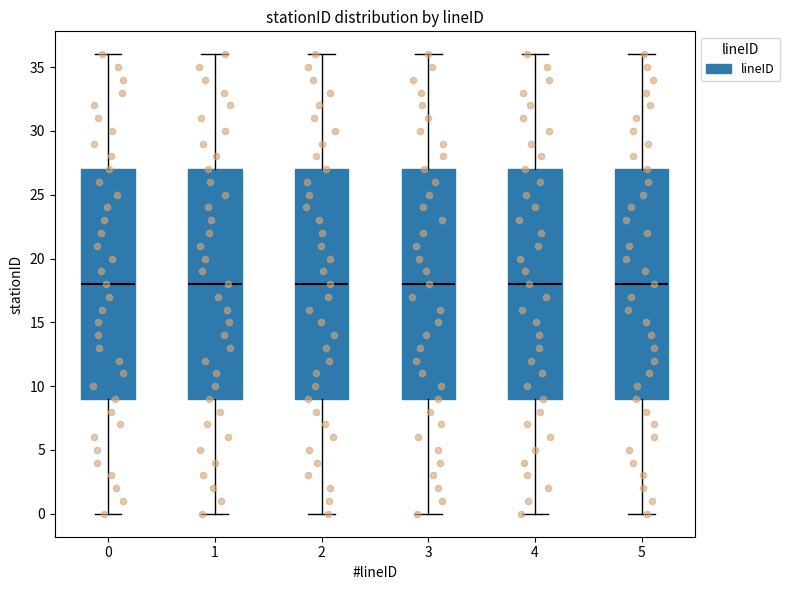

Reading left to right, transcribe this box plot: for each box, give where its median line is, the range the box spans, and where its two whiskers end, as read against the y-axis. The values are not printed on the chart, so give them approximately, as read against the axis.

0: median 18, box 9 to 27, whiskers 0 to 36
1: median 18, box 9 to 27, whiskers 0 to 36
2: median 18, box 9 to 27, whiskers 0 to 36
3: median 18, box 9 to 27, whiskers 0 to 36
4: median 18, box 9 to 27, whiskers 0 to 36
5: median 18, box 9 to 27, whiskers 0 to 36